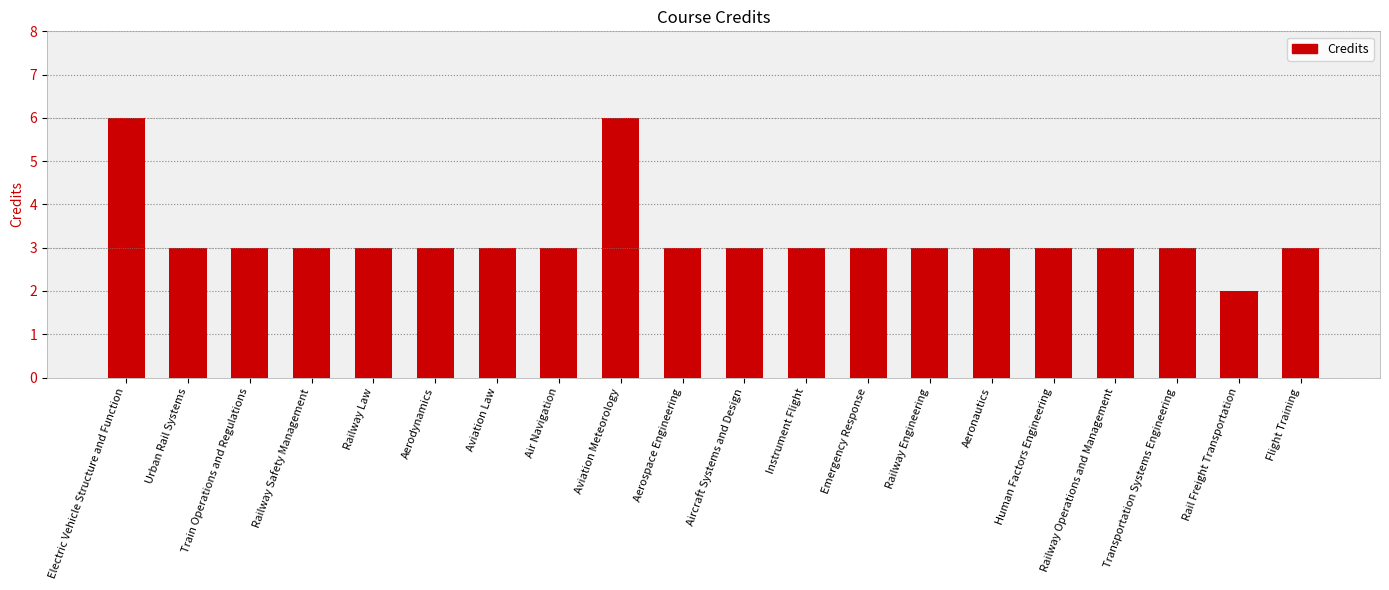

Is it true that the value at Railway Safety Management is 3?

True